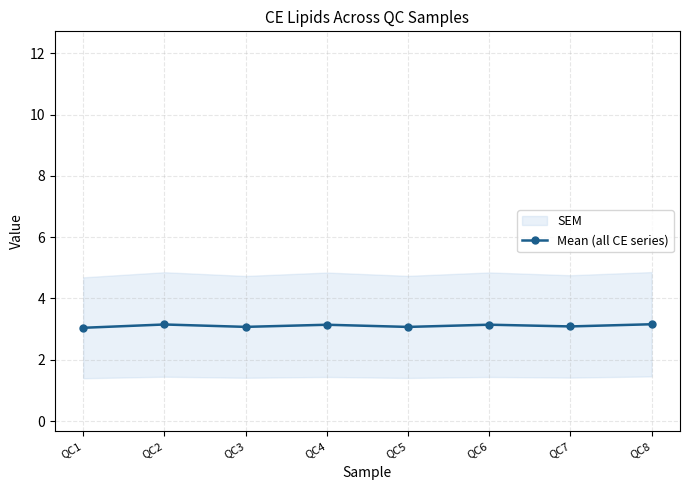

Count the number of categories in the chart.

8